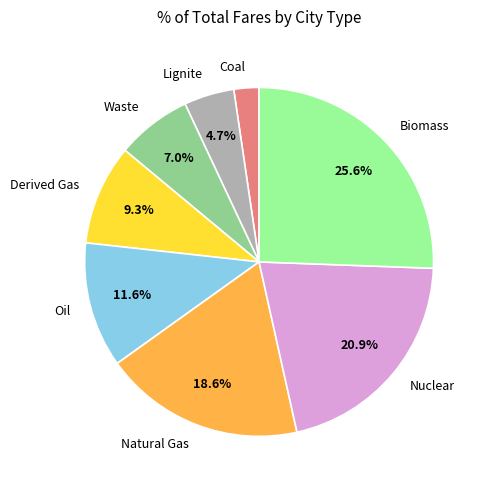

Do Natural Gas and Lignite together represent more than half of the pie?

No